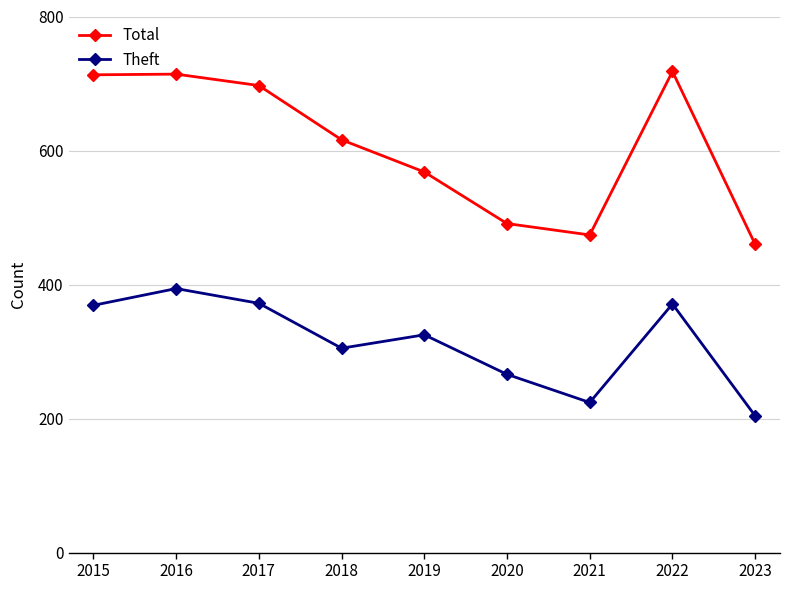

List the series in order of their peak value, lowest first.

Theft, Total